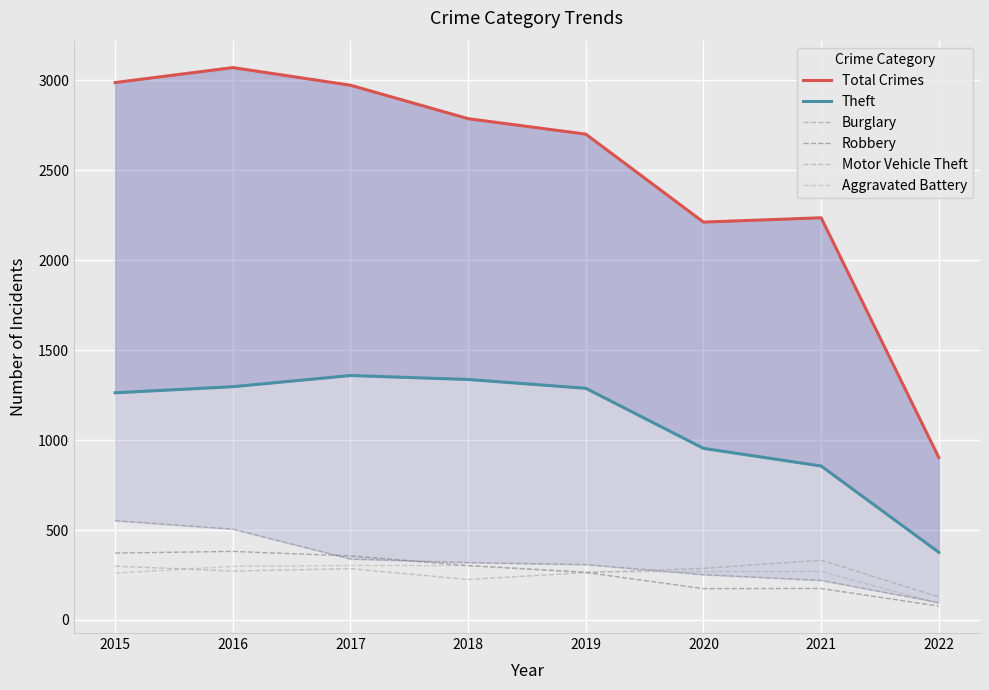

Where does the Robbery series first go above 302?

2015